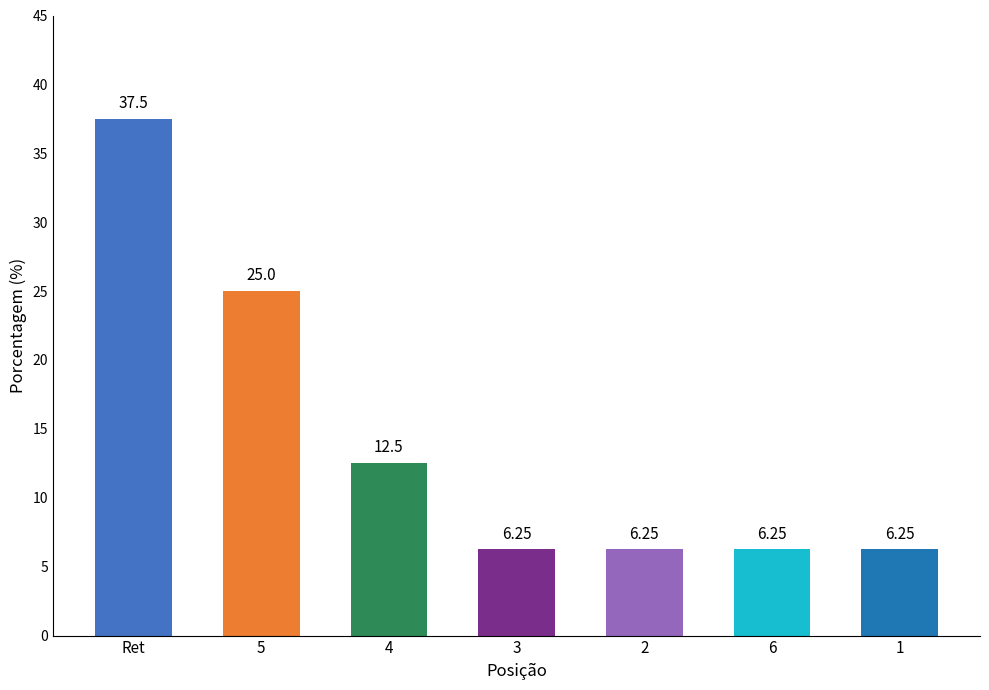

What position from the left is 3?

4